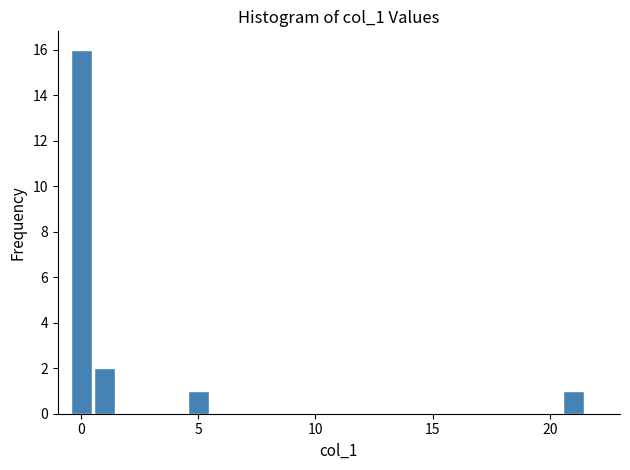

Around what value on the x-axis is the tallest bar? Give the approximate position of its centre, as read against the axis.

0.0